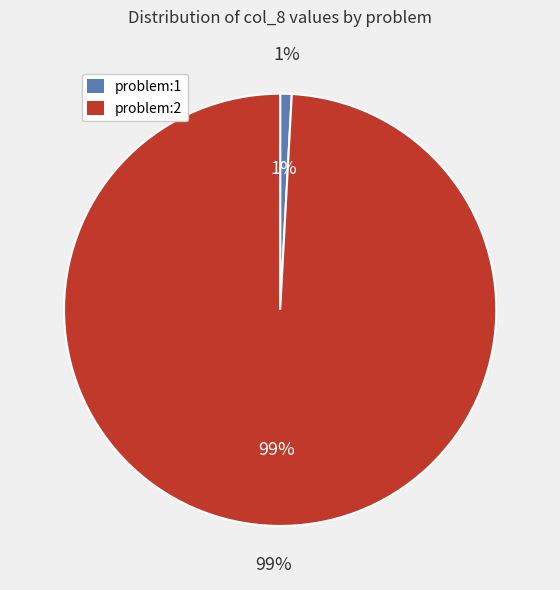

Between problem:2 search:2 and problem:1 search:7, which is larger?

problem:2 search:2